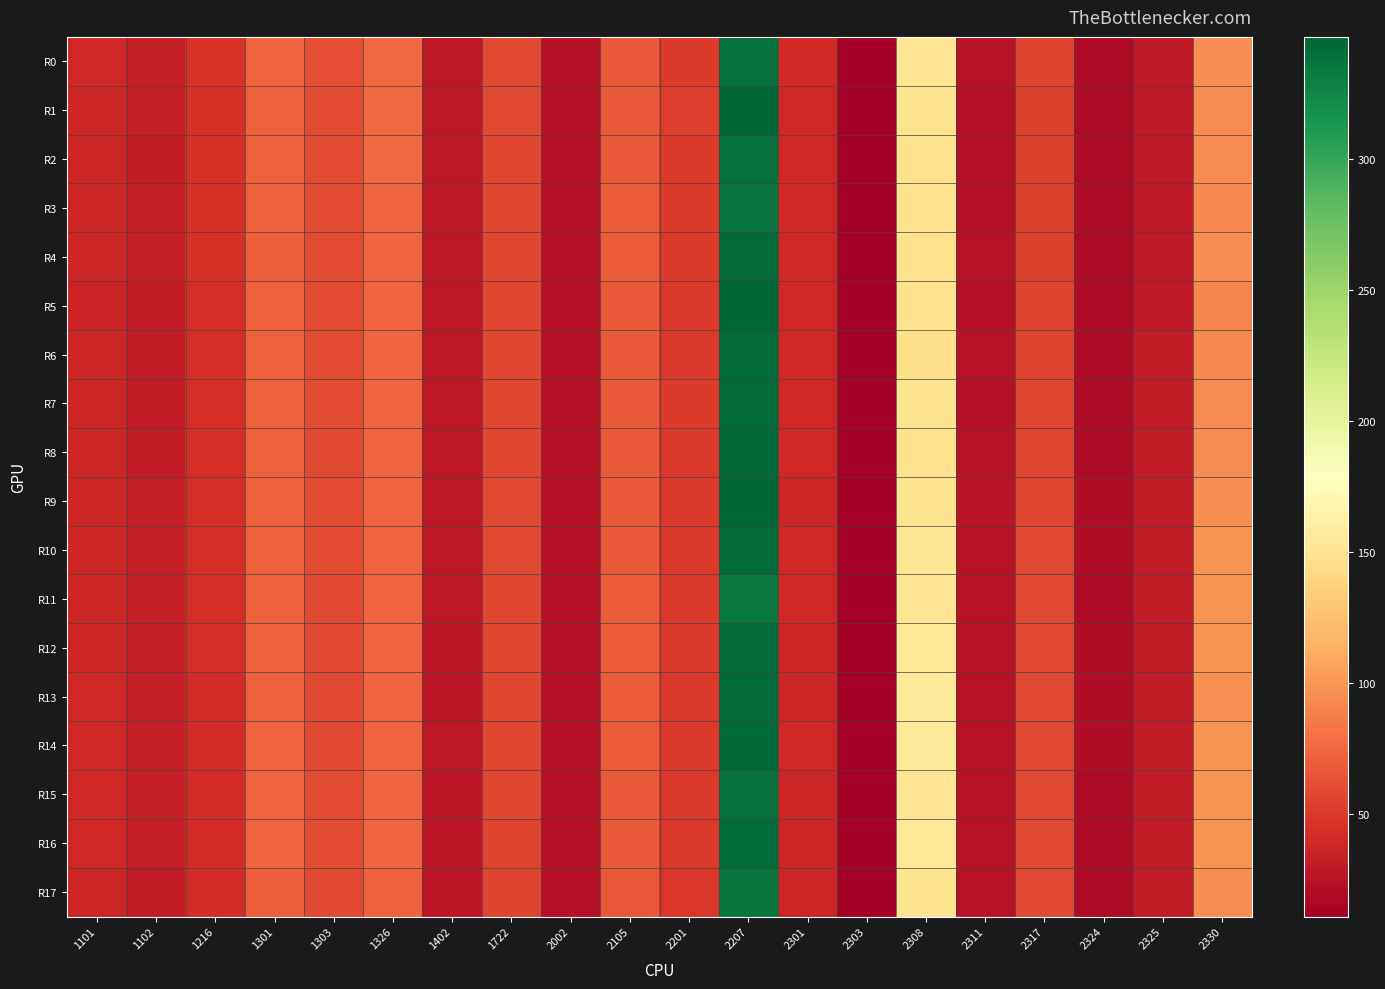

Reading left to right, list all the values displayed in this chart.

R0: 1101=38.9	1102=32.3	1216=45.0	1301=72.6	1303=60.9	1326=75.7	1402=29.0	1722=59.1	2002=23.7	2105=68.3	2201=51.4	2207=339.3	2301=39.9	2303=10.9	2308=151.0	2311=24.1	2317=55.9	2324=19.3	2325=29.5	2330=95.3
R1: 1101=38.1	1102=32.0	1216=44.6	1301=72.4	1303=60.1	1326=75.3	1402=28.6	1722=58.5	2002=23.6	2105=67.3	2201=52.4	2207=346.6	2301=39.2	2303=10.9	2308=149.2	2311=23.6	2317=55.2	2324=18.9	2325=30.0	2330=93.5
R2: 1101=37.3	1102=31.8	1216=44.6	1301=71.9	1303=59.9	1326=75.3	1402=28.2	1722=57.9	2002=23.5	2105=67.3	2201=51.0	2207=339.7	2301=39.0	2303=11.0	2308=147.9	2311=23.4	2317=54.9	2324=18.9	2325=29.4	2330=93.5
R3: 1101=37.8	1102=31.9	1216=44.5	1301=71.4	1303=59.8	1326=74.6	1402=28.2	1722=57.9	2002=23.3	2105=68.8	2201=50.3	2207=336.1	2301=39.4	2303=11.2	2308=147.9	2311=23.4	2317=54.9	2324=18.8	2325=29.7	2330=93.0
R4: 1101=37.6	1102=31.9	1216=44.4	1301=71.0	1303=59.8	1326=74.4	1402=28.7	1722=57.8	2002=23.3	2105=69.2	2201=50.3	2207=343.4	2301=39.3	2303=11.5	2308=148.3	2311=24.3	2317=55.3	2324=19.1	2325=30.1	2330=94.9
R5: 1101=36.7	1102=31.8	1216=43.6	1301=71.7	1303=59.6	1326=74.8	1402=28.4	1722=57.6	2002=23.2	2105=68.3	2201=49.3	2207=346.1	2301=38.7	2303=11.4	2308=148.3	2311=23.9	2317=56.0	2324=19.3	2325=30.1	2330=92.1
R6: 1101=37.5	1102=31.8	1216=43.5	1301=71.7	1303=59.7	1326=74.0	1402=28.5	1722=57.4	2002=23.2	2105=67.8	2201=49.8	2207=342.9	2301=39.3	2303=11.3	2308=145.2	2311=24.0	2317=56.5	2324=18.9	2325=30.6	2330=93.0
R7: 1101=37.5	1102=31.7	1216=43.5	1301=71.9	1303=60.2	1326=74.3	1402=28.8	1722=57.4	2002=23.5	2105=68.0	2201=50.9	2207=343.8	2301=39.0	2303=11.2	2308=148.8	2311=23.9	2317=56.9	2324=19.0	2325=31.1	2330=94.0
R8: 1101=37.7	1102=31.7	1216=43.5	1301=71.5	1303=59.0	1326=73.6	1402=28.8	1722=57.6	2002=23.8	2105=68.3	2201=50.0	2207=344.3	2301=38.6	2303=11.2	2308=148.3	2311=24.1	2317=57.2	2324=18.9	2325=30.8	2330=94.4
R9: 1101=38.3	1102=31.9	1216=43.5	1301=71.9	1303=59.5	1326=73.6	1402=28.3	1722=58.3	2002=23.9	2105=68.5	2201=50.1	2207=345.6	2301=38.4	2303=11.3	2308=149.2	2311=25.4	2317=57.9	2324=20.1	2325=31.1	2330=95.8
R10: 1101=37.6	1102=31.9	1216=43.0	1301=72.1	1303=59.8	1326=73.1	1402=28.0	1722=58.3	2002=23.9	2105=68.3	2201=49.8	2207=343.8	2301=38.9	2303=11.3	2308=151.9	2311=25.2	2317=58.3	2324=20.2	2325=31.5	2330=97.6
R11: 1101=37.5	1102=31.9	1216=42.9	1301=71.6	1303=58.9	1326=73.1	1402=28.1	1722=57.8	2002=23.7	2105=68.8	2201=49.4	2207=334.7	2301=38.8	2303=11.3	2308=150.1	2311=25.0	2317=58.3	2324=19.5	2325=31.1	2330=98.0
R12: 1101=37.8	1102=31.9	1216=42.6	1301=71.9	1303=58.3	1326=73.7	1402=27.6	1722=57.5	2002=23.9	2105=69.7	2201=50.0	2207=342.9	2301=38.3	2303=11.3	2308=153.7	2311=25.1	2317=59.2	2324=20.1	2325=31.5	2330=98.0
R13: 1101=38.4	1102=31.9	1216=42.3	1301=72.4	1303=58.5	1326=73.1	1402=27.4	1722=57.1	2002=23.9	2105=69.6	2201=49.6	2207=342.9	2301=38.2	2303=11.3	2308=154.6	2311=24.9	2317=58.8	2324=20.2	2325=31.4	2330=97.1
R14: 1101=38.7	1102=32.2	1216=41.8	1301=72.8	1303=59.2	1326=73.1	1402=27.9	1722=57.1	2002=23.9	2105=69.2	2201=49.5	2207=344.7	2301=38.5	2303=11.3	2308=154.6	2311=25.1	2317=58.5	2324=20.4	2325=31.3	2330=98.0
R15: 1101=38.9	1102=31.9	1216=41.9	1301=72.7	1303=59.6	1326=73.8	1402=27.5	1722=56.9	2002=23.9	2105=68.3	2201=49.6	2207=339.3	2301=38.0	2303=11.4	2308=151.0	2311=24.8	2317=58.3	2324=19.8	2325=31.1	2330=98.0
R16: 1101=38.8	1102=32.0	1216=41.9	1301=72.9	1303=59.9	1326=74.2	1402=27.3	1722=56.2	2002=24.0	2105=68.1	2201=49.8	2207=341.6	2301=38.4	2303=11.4	2308=152.8	2311=24.9	2317=59.1	2324=19.9	2325=31.1	2330=98.5
R17: 1101=37.9	1102=31.7	1216=41.7	1301=71.0	1303=59.0	1326=72.3	1402=26.8	1722=55.5	2002=23.3	2105=67.0	2201=48.7	2207=335.2	2301=37.7	2303=10.9	2308=149.7	2311=24.5	2317=59.0	2324=19.2	2325=30.7	2330=95.8